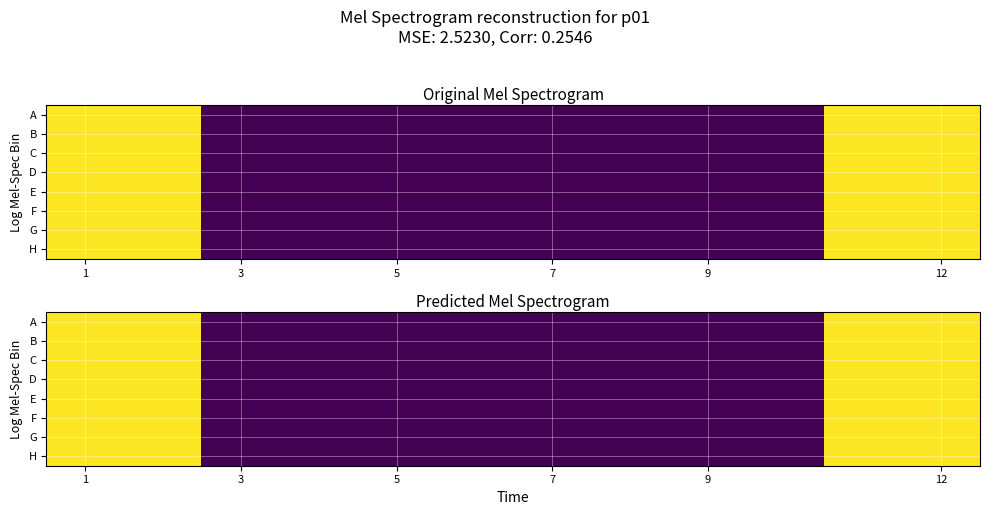

Which category has the lowest value across all series?

3